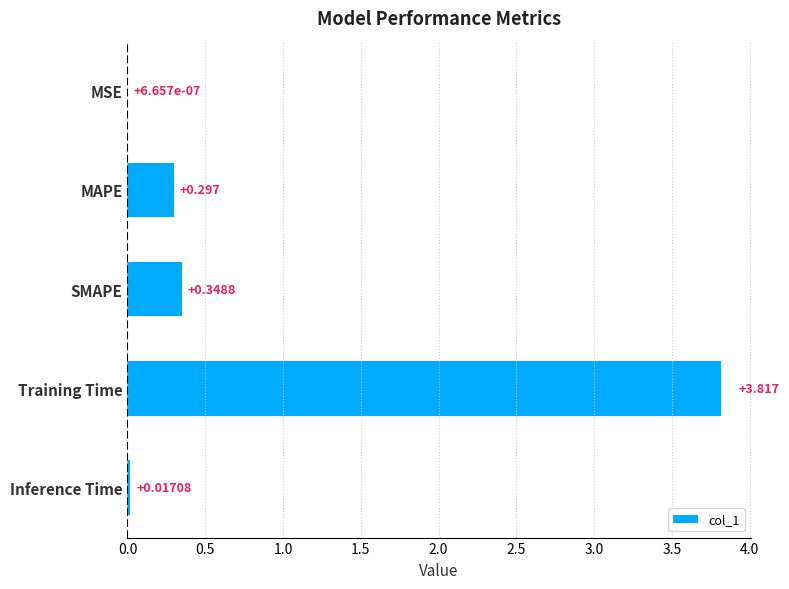

Which category has the highest value across all series?

Training Time